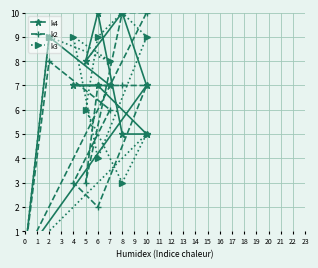

True or false: k3 and k4 intersect in this chart.

True